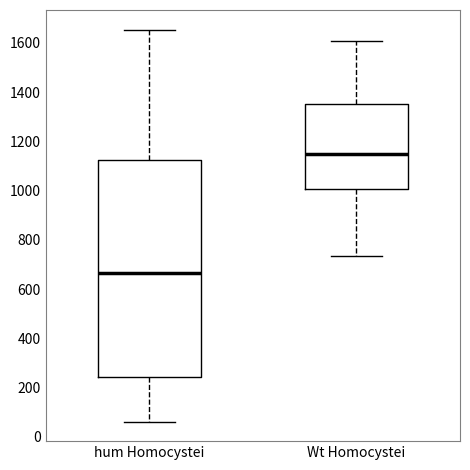

Comparing the boxes themselves (not the whiskers), which one is the tallest?

hum Homocystei